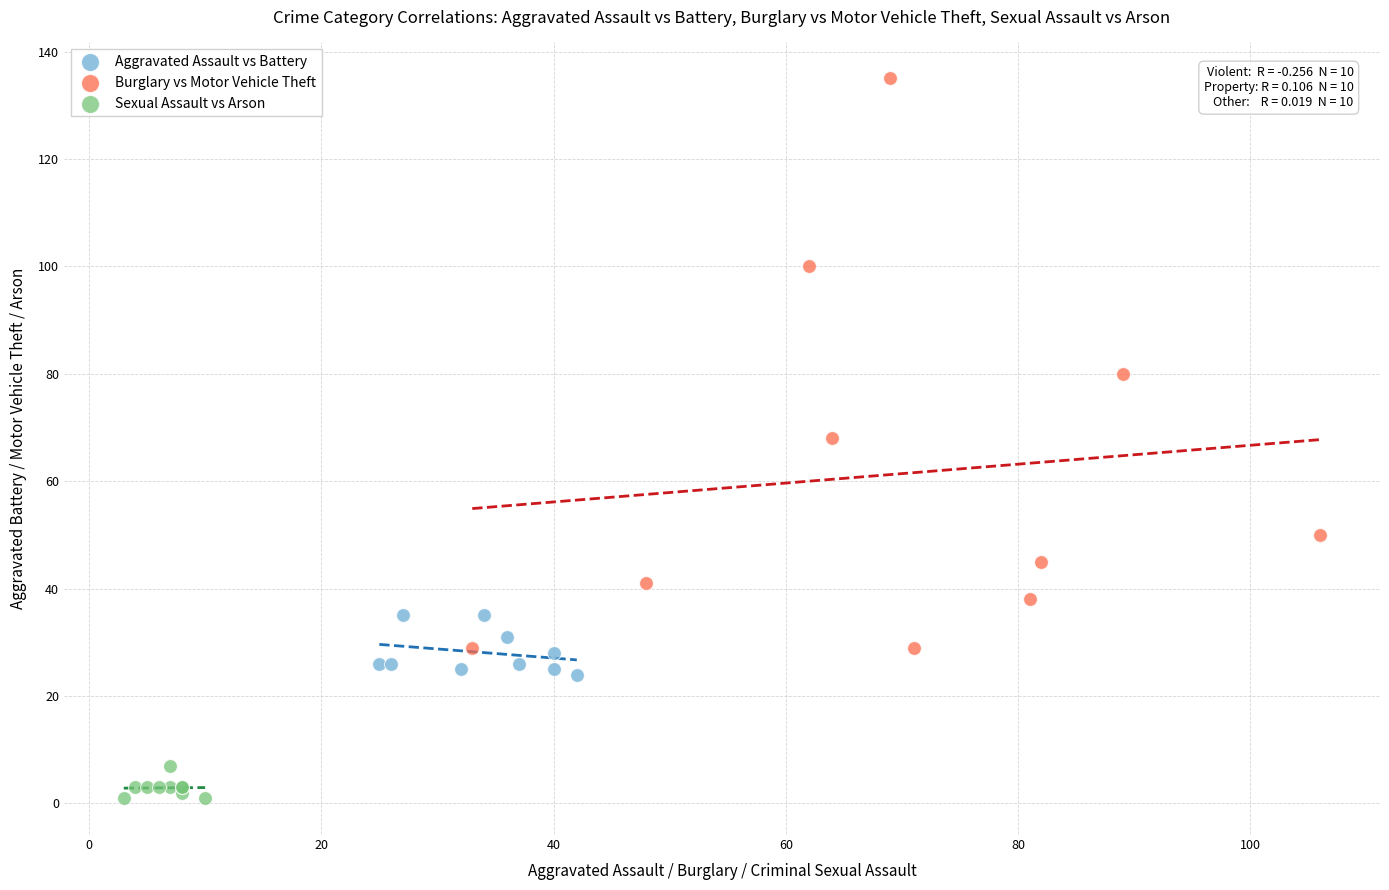

Which series has the widest spread of Y values?

Burglary vs Motor Vehicle Theft